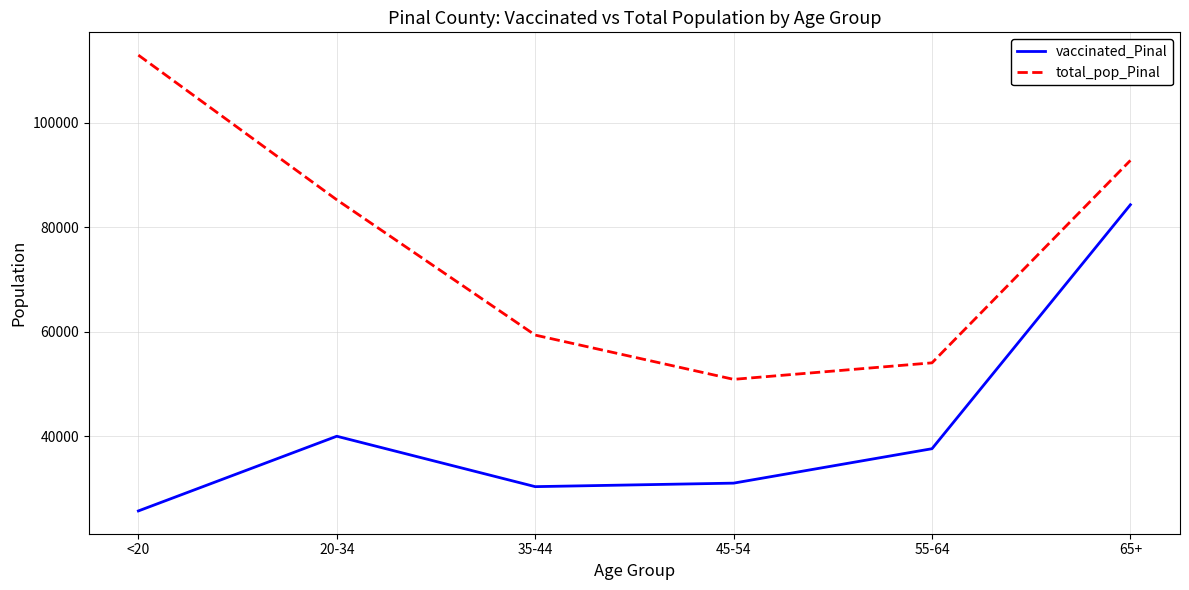

True or false: total_pop_Pinal and vaccinated_Pinal intersect in this chart.

False